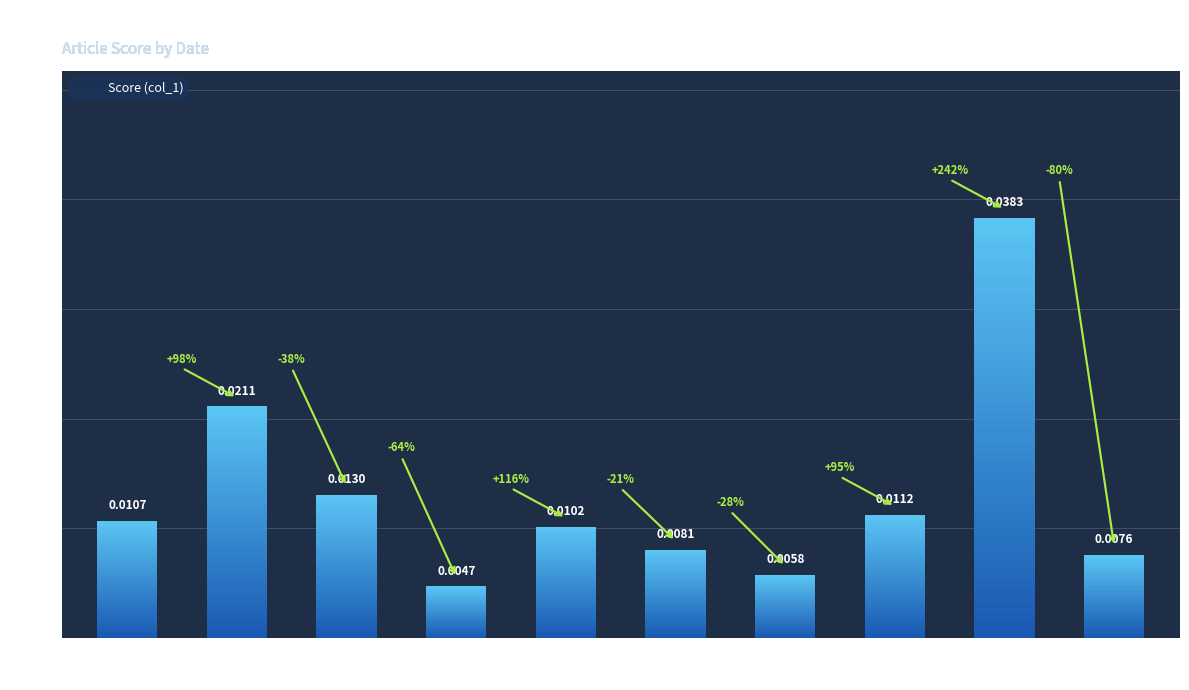

Which has a higher value, 1817.07.10 or 1817.07.18?

1817.07.18